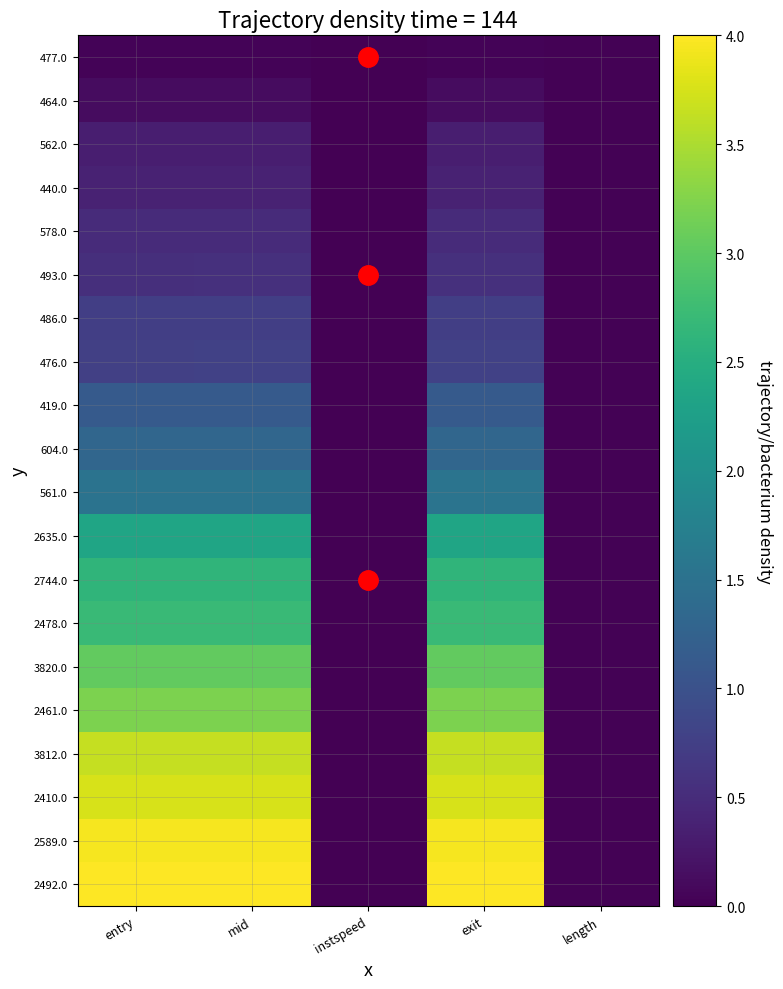

Which series has the largest total across all categories?

2492.0